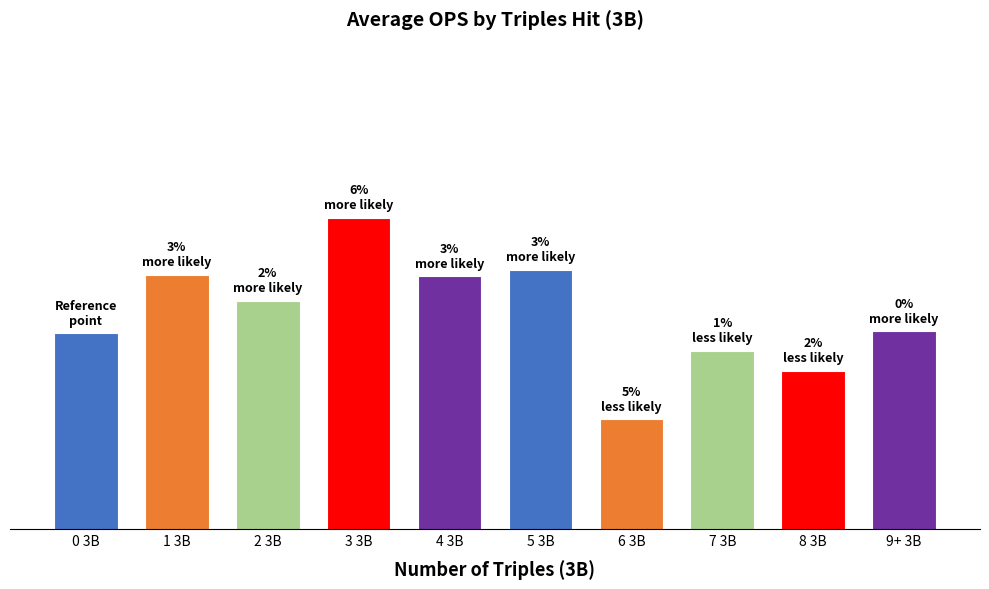

Does the chart contain any negative values?

No